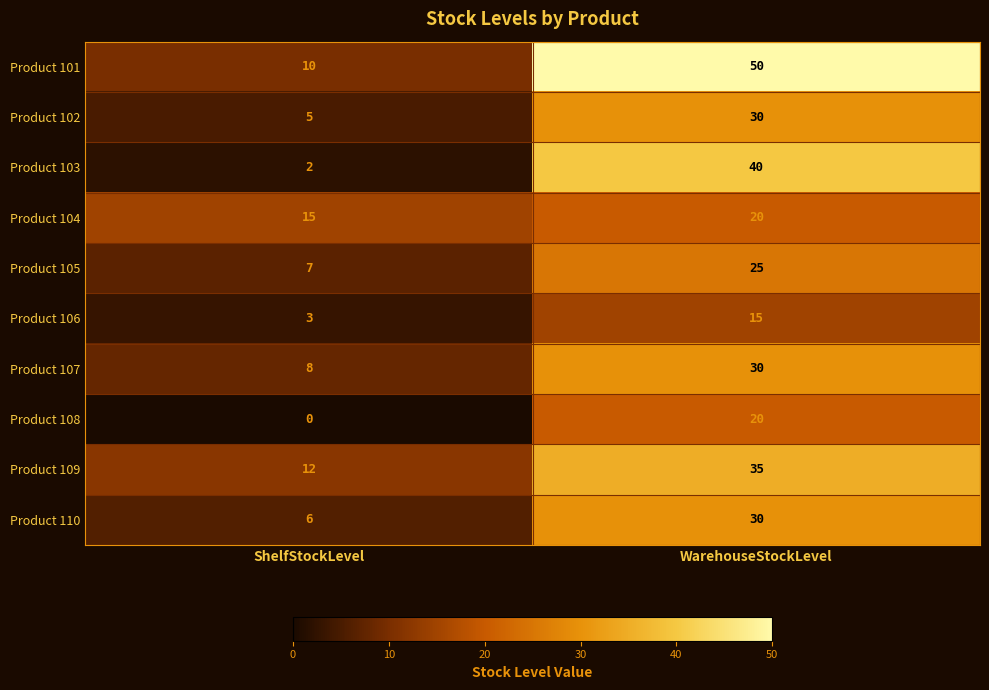

What is the sum of all Product 105 values?

32